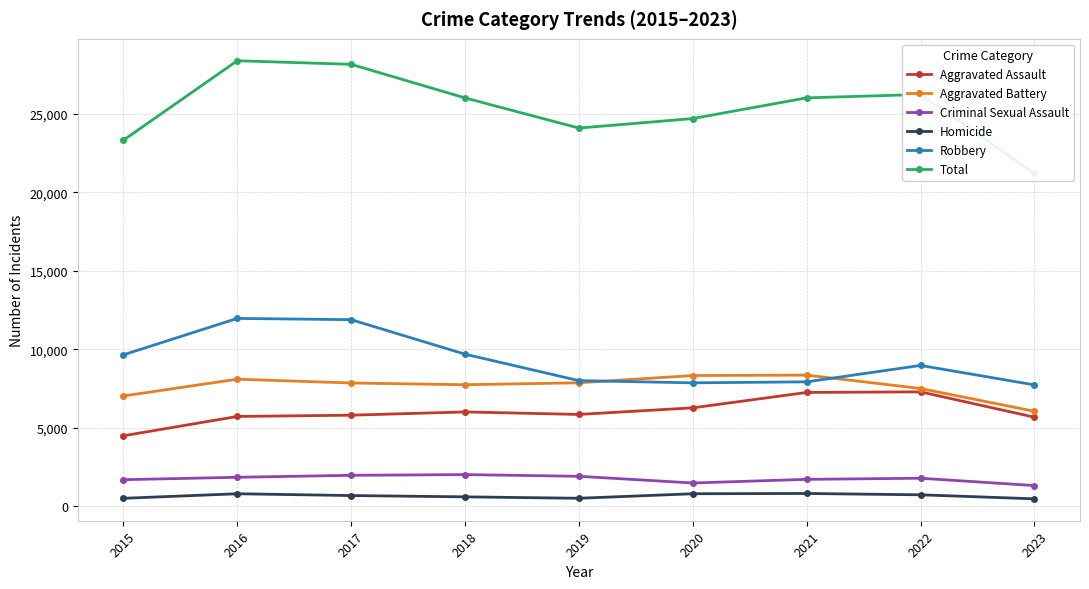

At which category is the sum across all series the highest?

2016